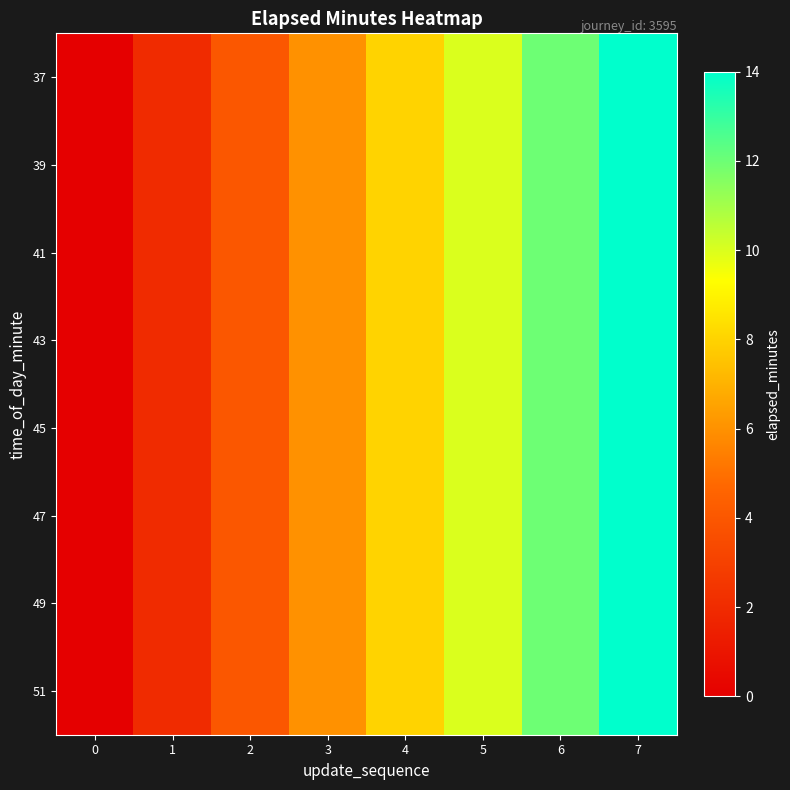

Which has a higher value, 4 or 7?

7